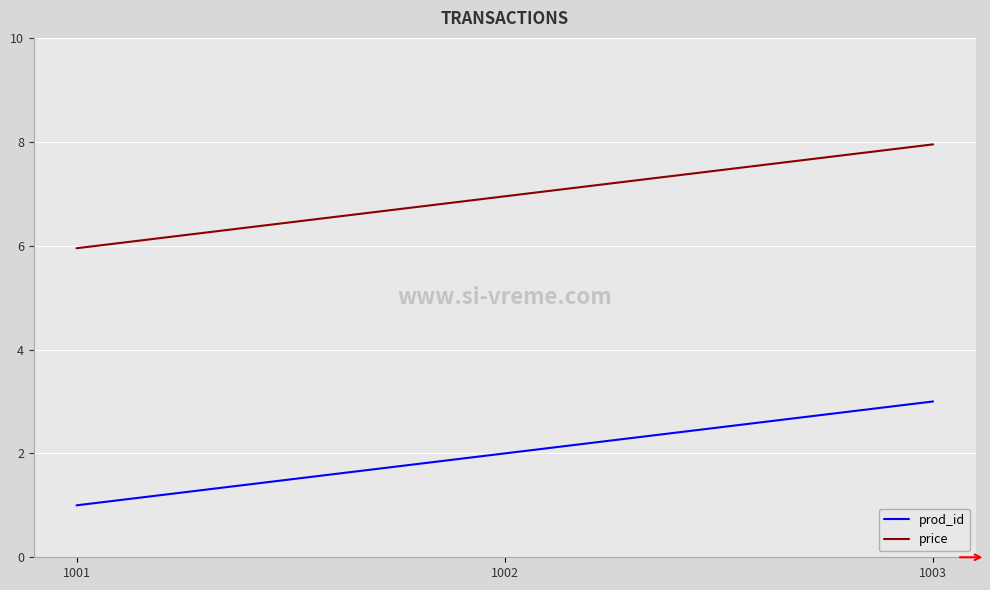

True or false: prod_id has a value of 3.0 at 1003.

True